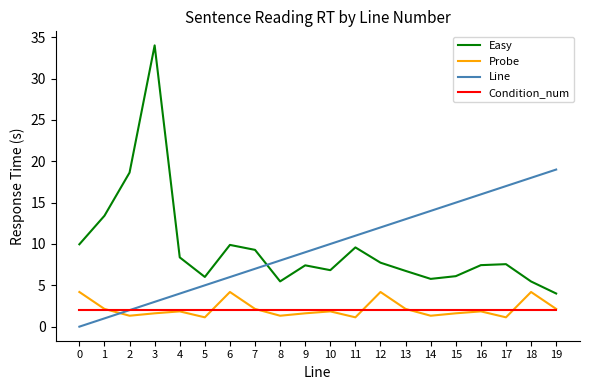

True or false: Line has a value of 7.4 at 18.

False